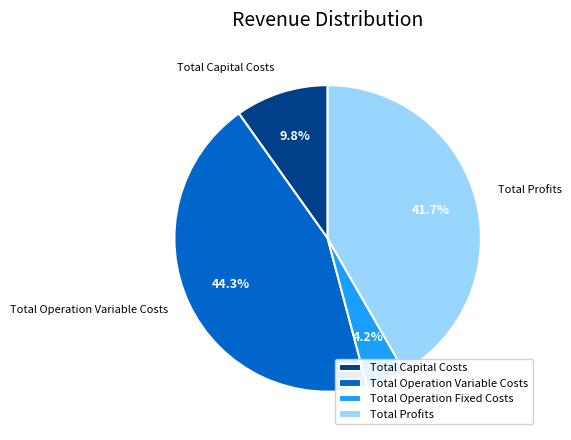

To the nearest percent, what percentage of the pie is Total Operation Variable Costs?

44%